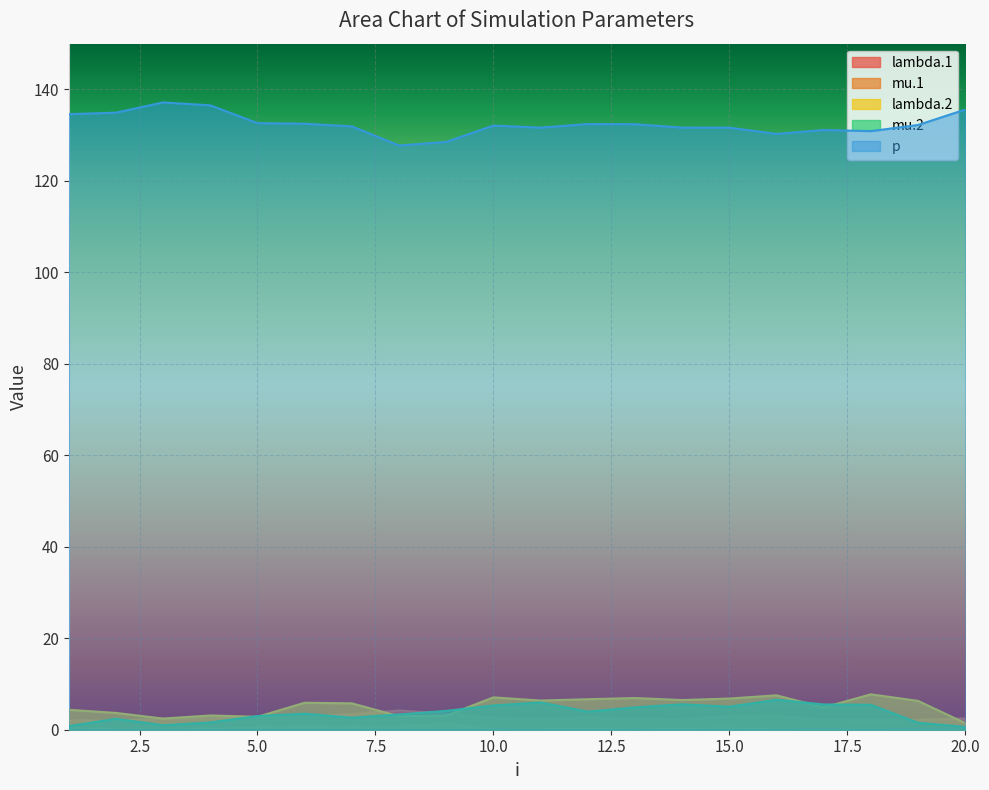

Rank the categories by lambda.1 value from lowest to highest.

2, 1, 18, 17, 19, 14, 11, 13, 3, 20, 4, 10, 12, 5, 6, 15, 16, 7, 9, 8